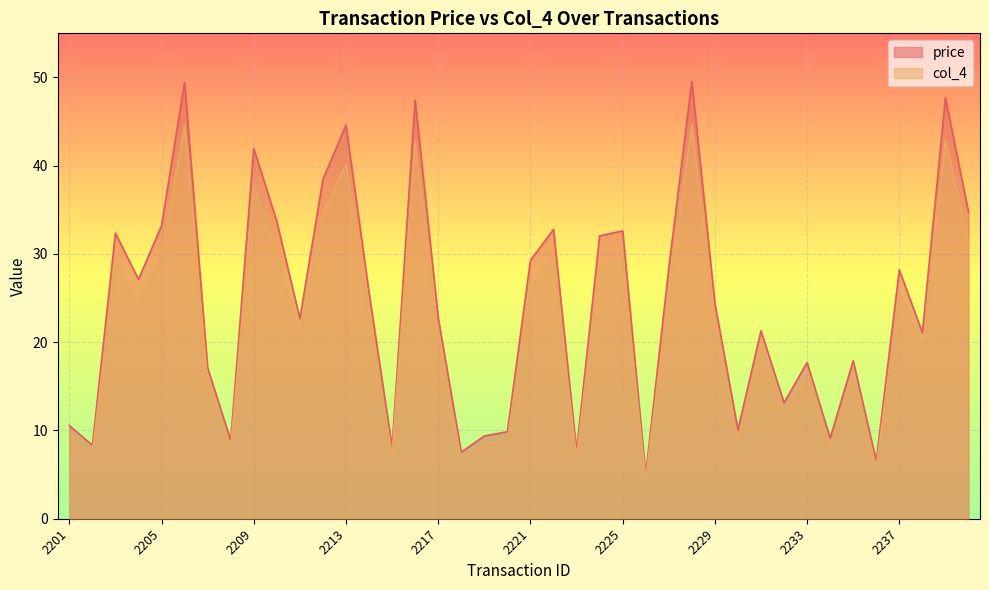

At which category is the sum across all series the highest?

2228